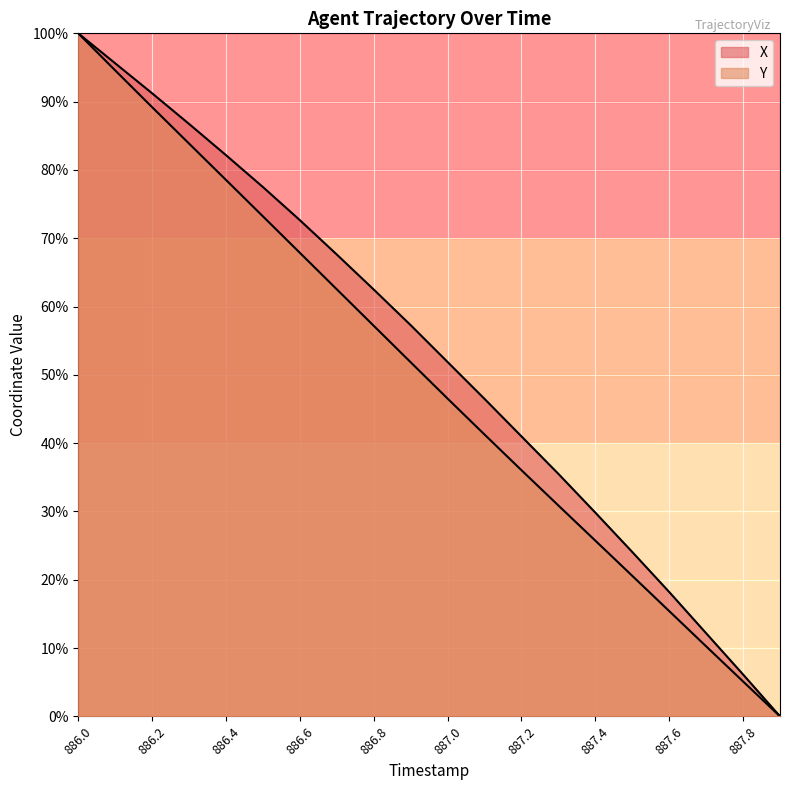

List the labels in order of X value, smallest first.

887.9, 887.8, 887.7, 887.6, 887.5, 887.4, 887.3, 887.2, 887.1, 887.0, 886.9, 886.8, 886.7, 886.6, 886.5, 886.4, 886.3, 886.2, 886.1, 886.0